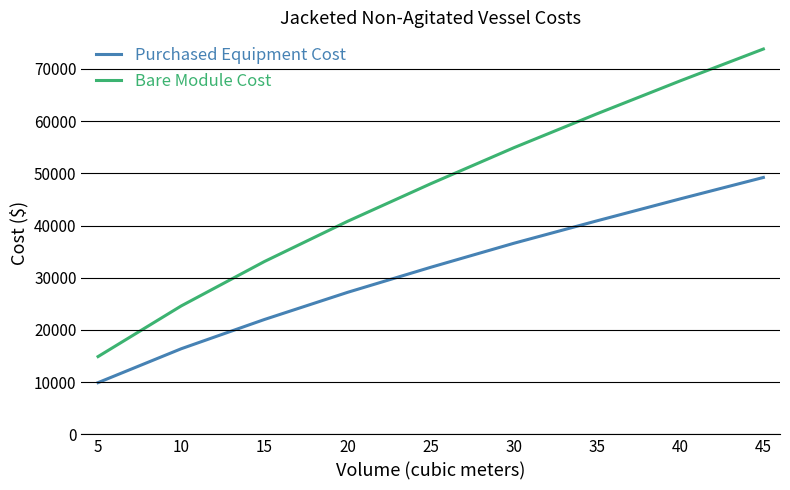

Read the Bare Module Cost value at 35.

61400